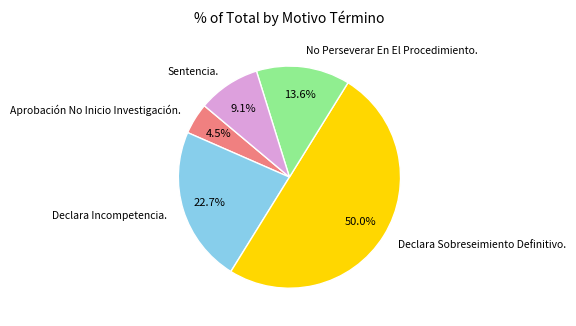

Is Sentencia. the majority of the pie?

No